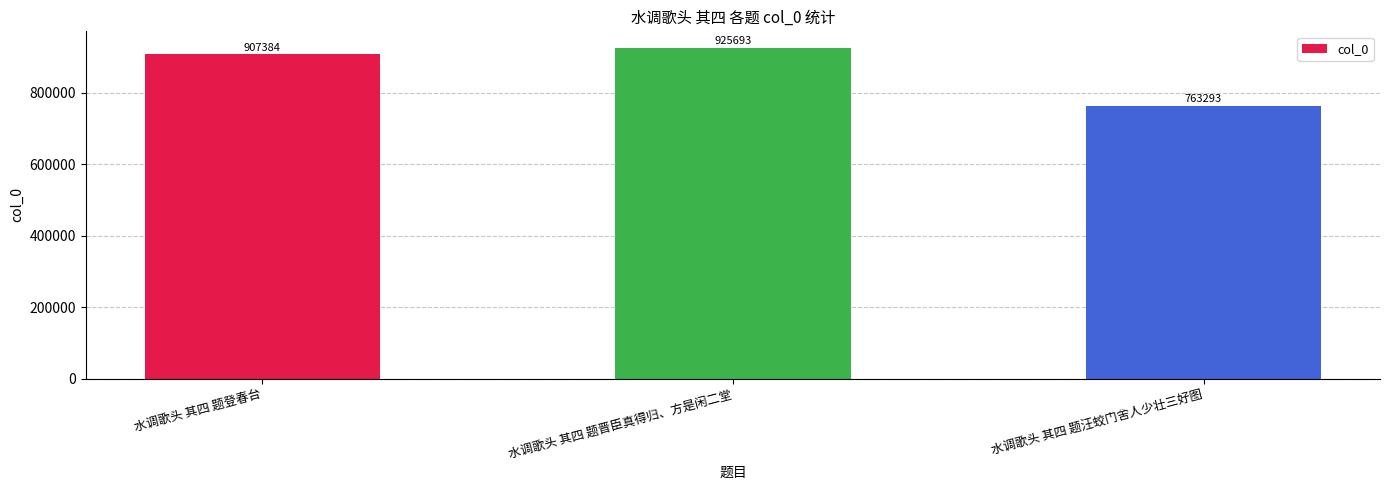

Reading left to right, list all the values displayed in this chart.

907384	925693	763293